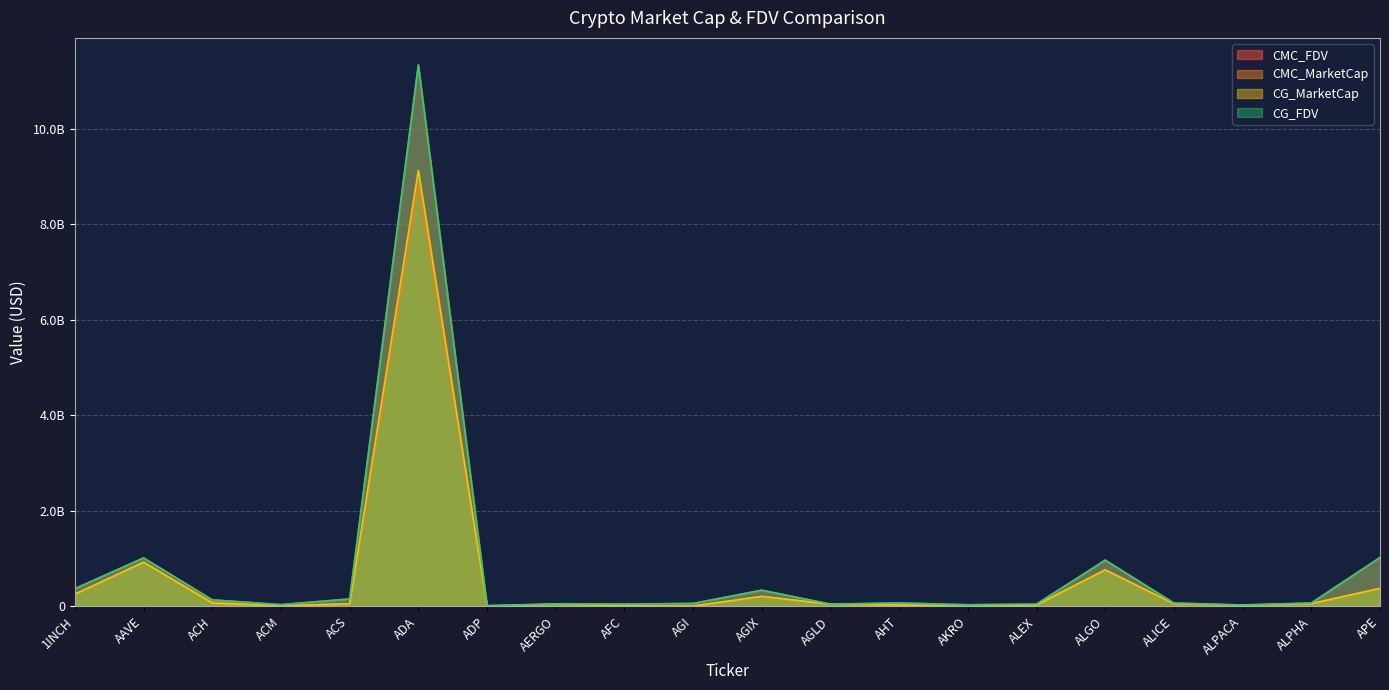

What is the maximum value for CMC_MarketCap?

8865511356.9